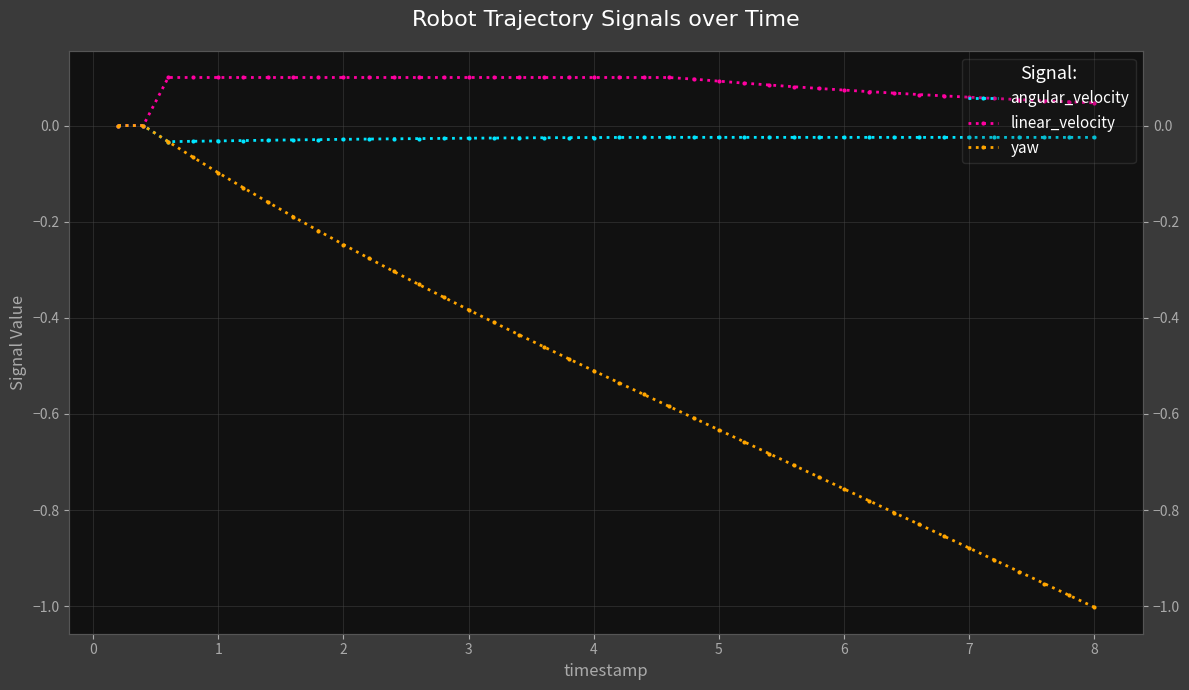

What is the minimum value shown in the chart?

-1.0